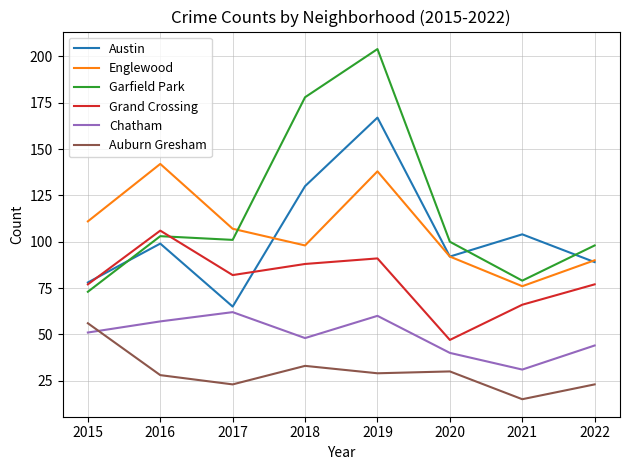

What is the average value of the Chatham series?

49